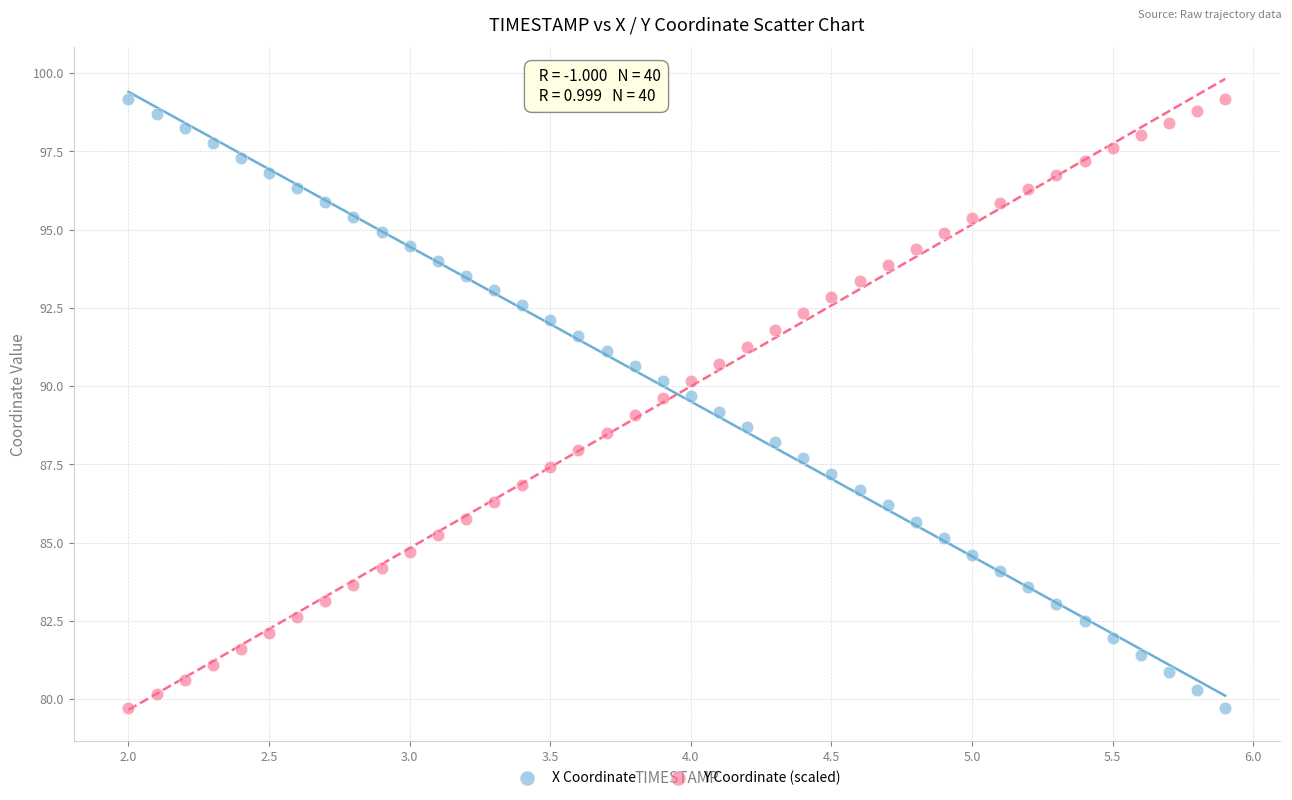

Across all data points, what is the range of Y values (max minus min)?

19.5